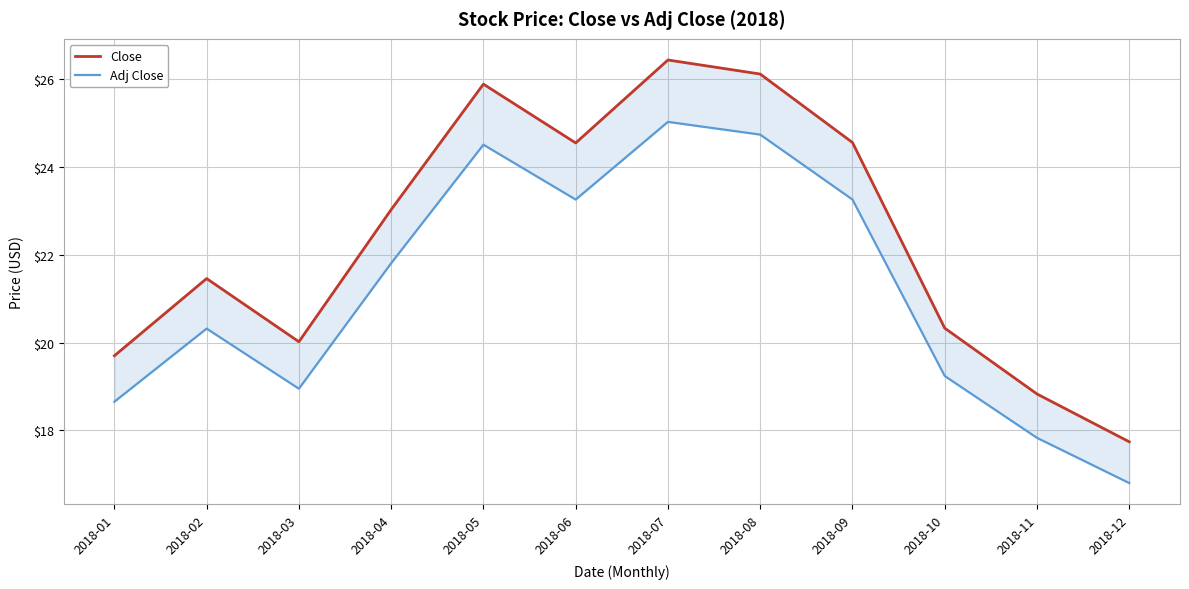

True or false: Close and Adj Close cross at least once.

False